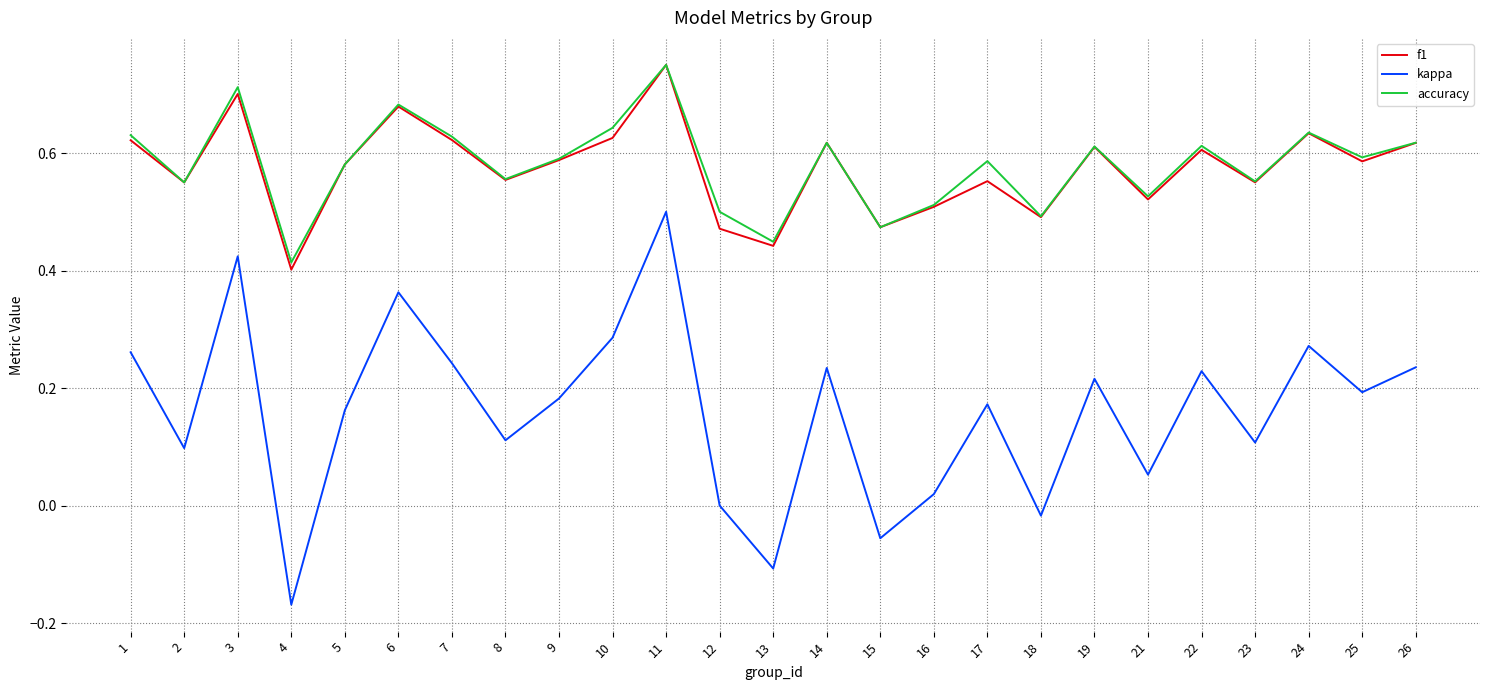

Is this an area chart (filled region under the line)?

No